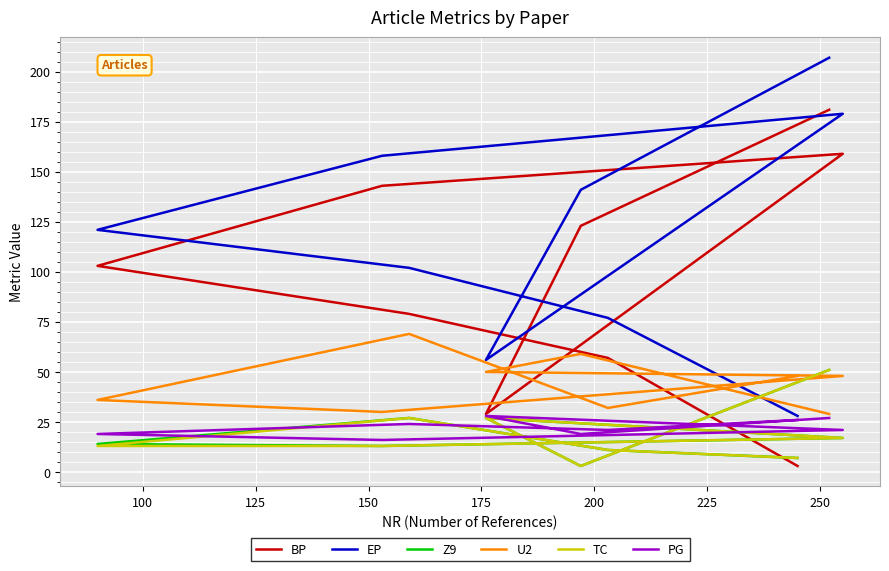

How many data points in BP are less than 103?

4